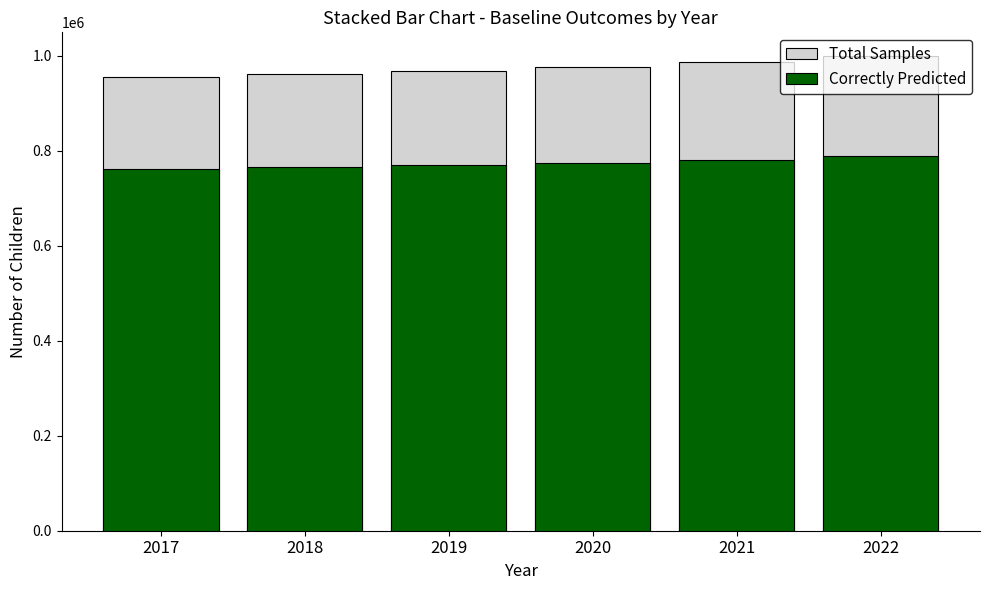

How many distinct data groups are displayed?

2